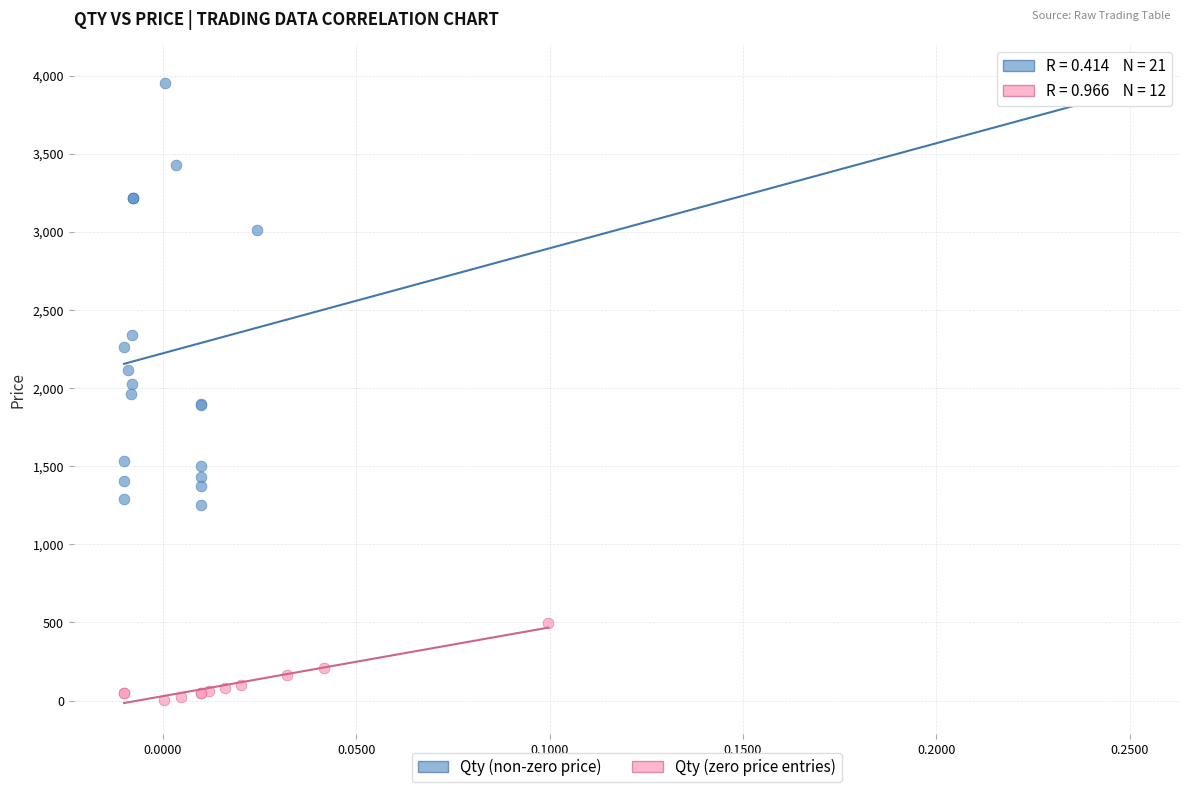

Which series has the largest Y range (max minus min)?

Qty (non-zero price)